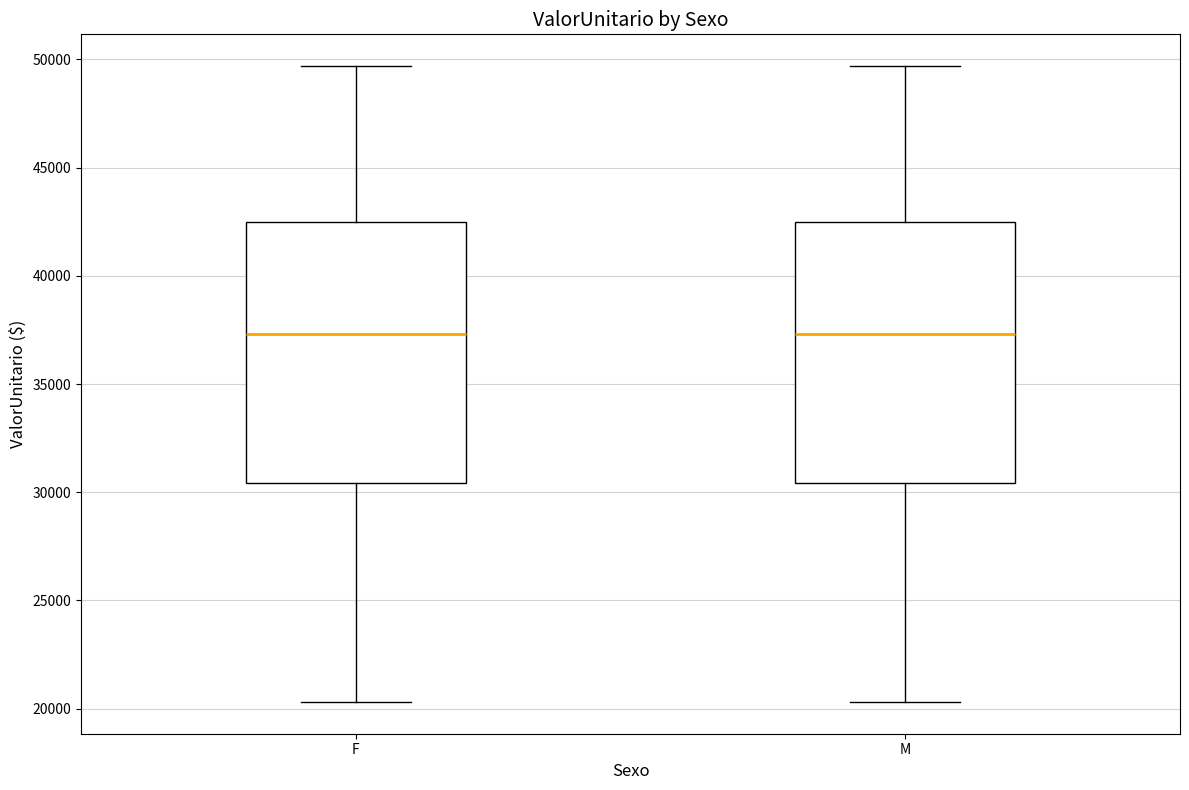

Reading left to right, read every box against the y-axis: the position of its median line, the range the box covers, and the ends of its whiskers. The values are not printed on the chart, so give them approximately, as read against the axis.

F: median 37500, box 30500 to 42500, whiskers 20500 to 49500
M: median 37500, box 30500 to 42500, whiskers 20500 to 49500